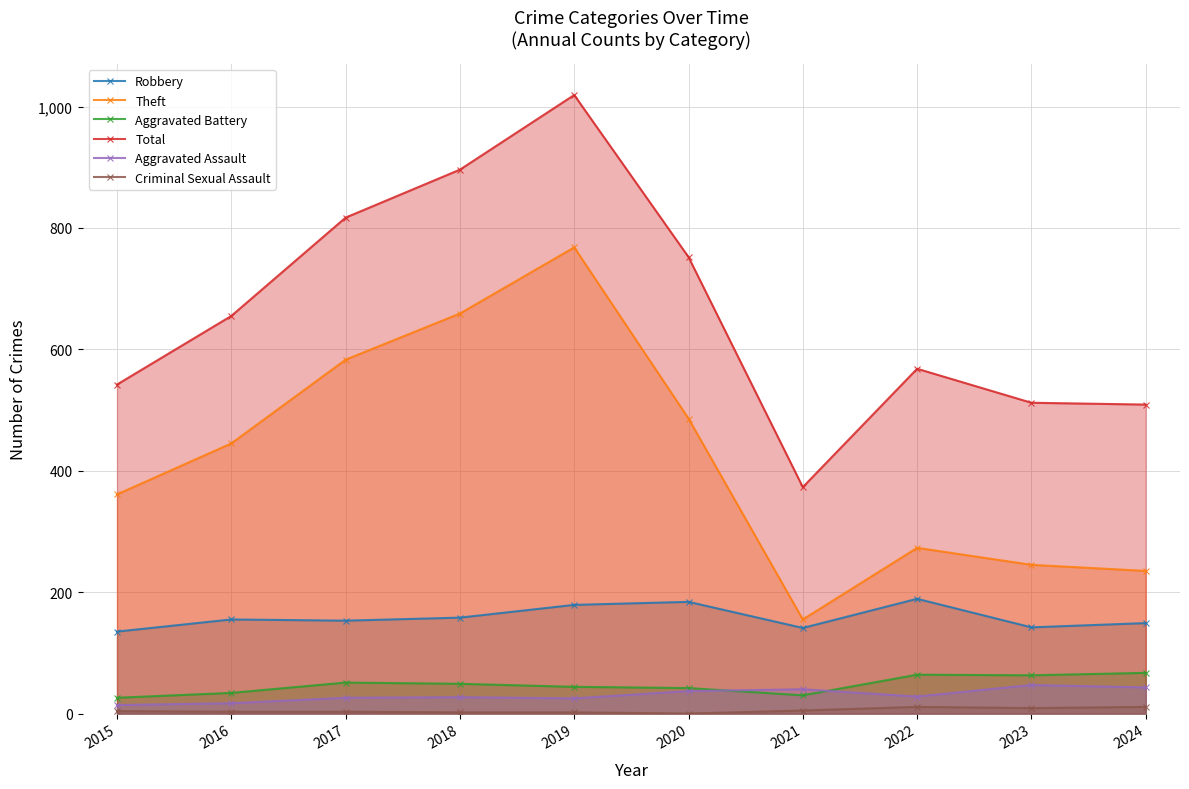

Reading left to right, extract all data points from this chart.

Robbery: 2015=135	2016=155	2017=153	2018=158	2019=179	2020=184	2021=141	2022=189	2023=142	2024=149
Theft: 2015=361	2016=445	2017=583	2018=659	2019=768	2020=486	2021=155	2022=273	2023=245	2024=235
Aggravated Battery: 2015=26	2016=34	2017=51	2018=49	2019=44	2020=42	2021=30	2022=64	2023=63	2024=67
Total: 2015=542	2016=655	2017=817	2018=896	2019=1019	2020=752	2021=373	2022=568	2023=512	2024=509
Aggravated Assault: 2015=14	2016=17	2017=26	2018=27	2019=25	2020=37	2021=40	2022=28	2023=47	2024=43
Criminal Sexual Assault: 2015=4	2016=3	2017=3	2018=2	2019=2	2020=0	2021=5	2022=11	2023=9	2024=11